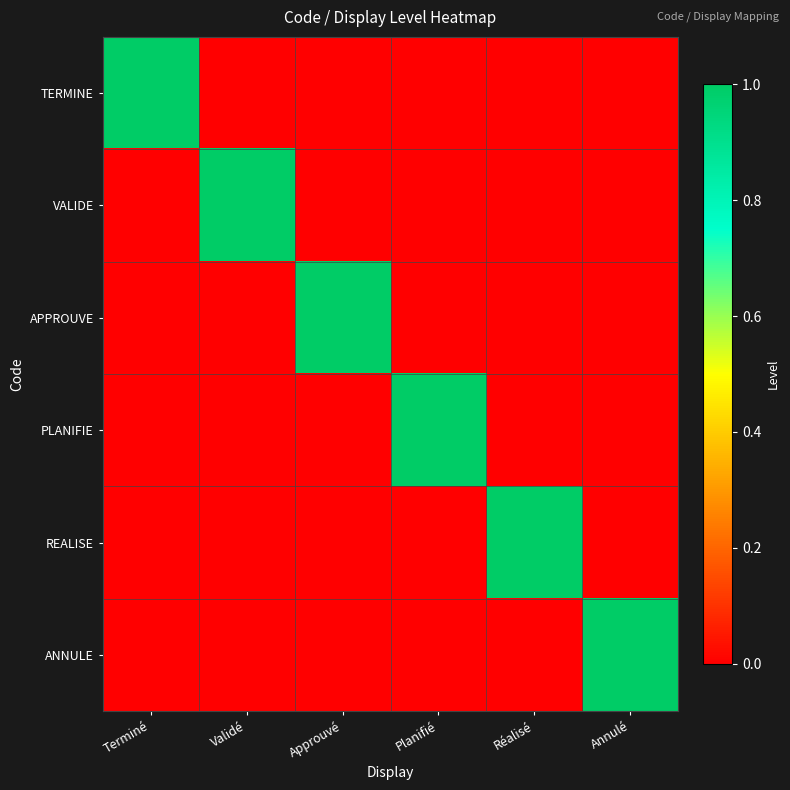

Between Planifié and Annulé, which series saw the biggest shift?

PLANIFIE